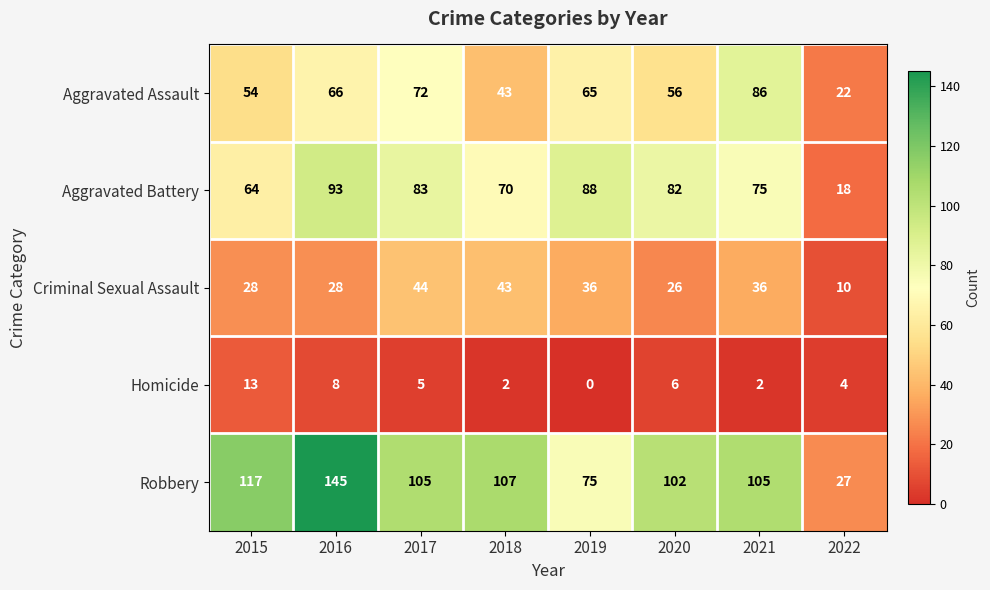

Between 2016 and 2017, which series saw the biggest shift?

Robbery